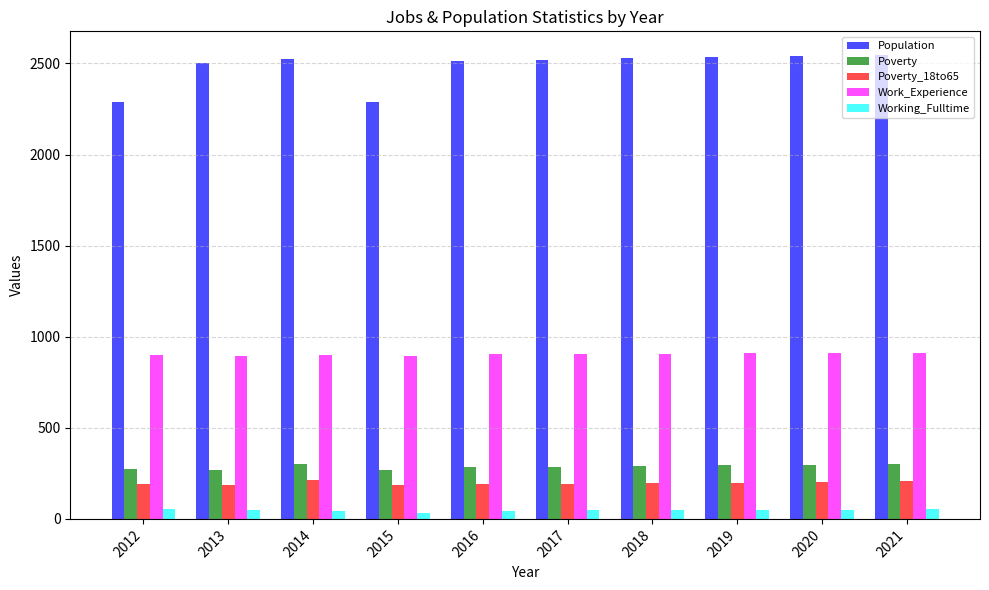

What is the highest value of the Poverty series?

303